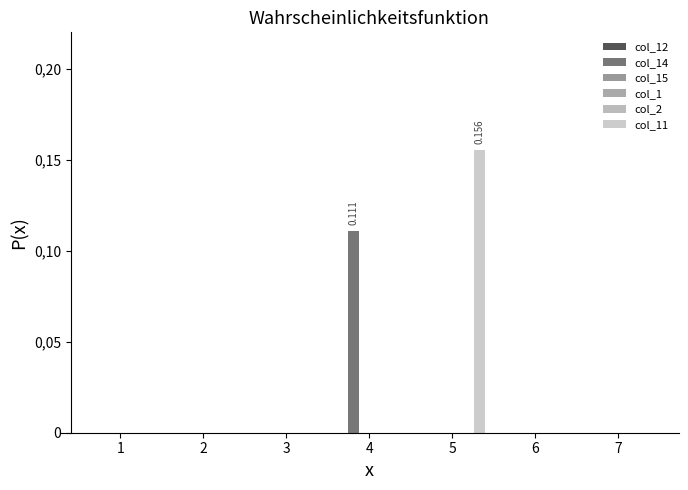

Reading left to right, what are all the values shown in this chart?

col_12: 0.0	0.0	0.0	0.0	0.0	0.0	0.0
col_14: 0.0	0.0	0.0	0.1	0.0	0.0	0.0
col_15: 0.0	0.0	0.0	0.0	0.0	0.0	0.0
col_1: 0.0	0.0	0.0	0.0	0.0	0.0	0.0
col_2: 0.0	0.0	0.0	0.0	0.0	0.0	0.0
col_11: 0.0	0.0	0.0	0.0	0.2	0.0	0.0